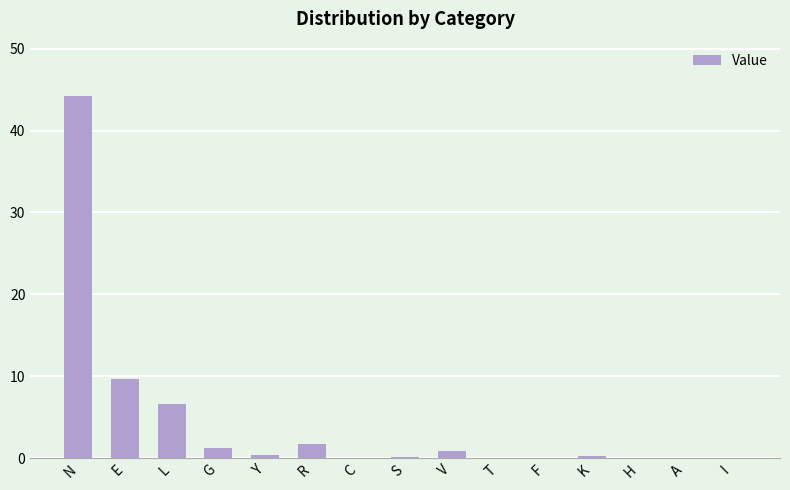

True or false: the data shows 1.8 at R.

True